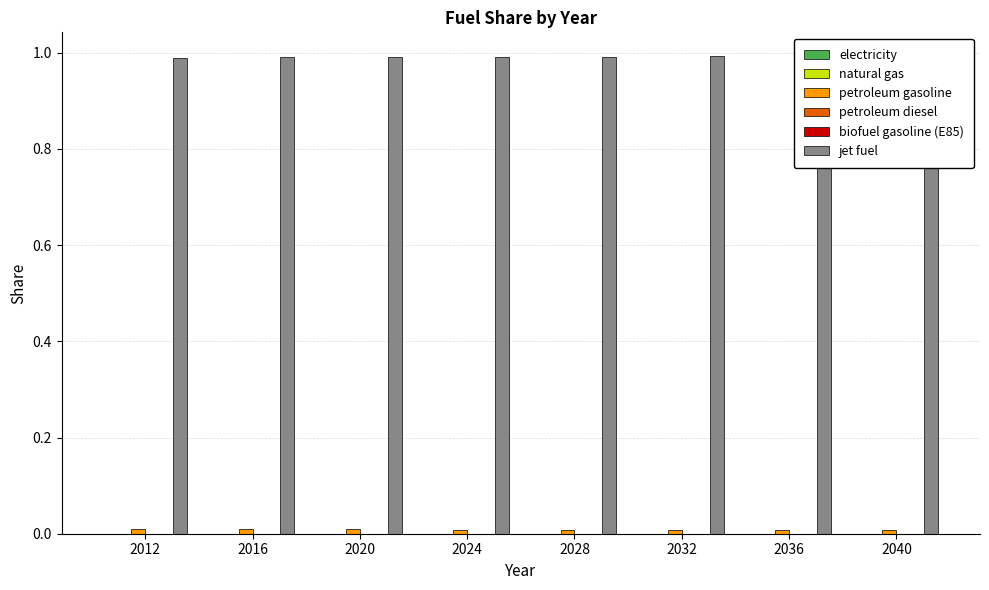

Which series has the largest total across all categories?

jet fuel